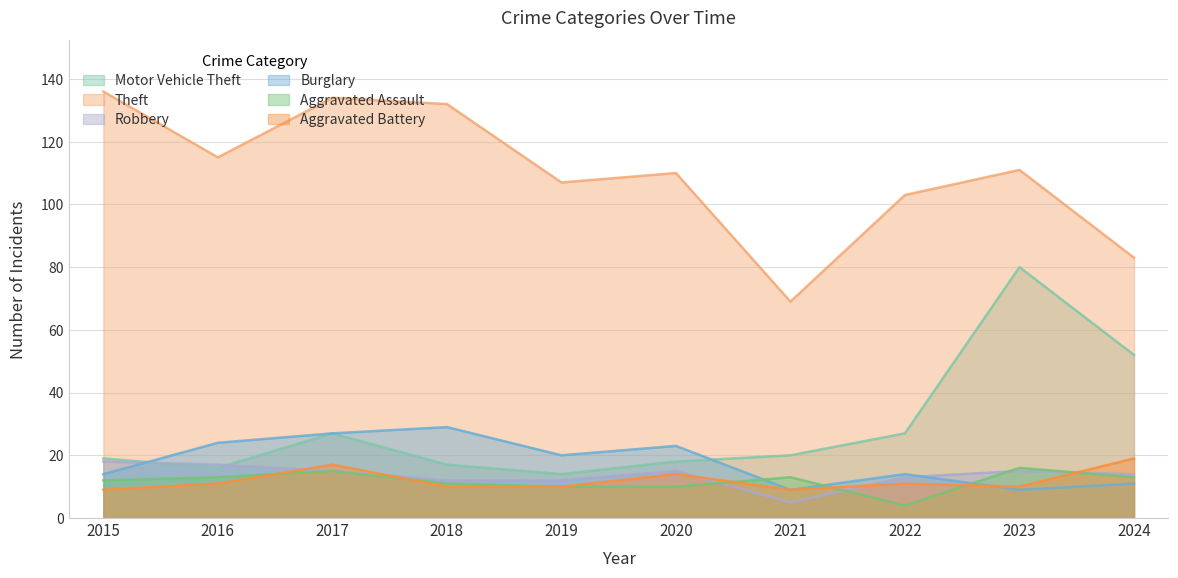

True or false: Motor Vehicle Theft and Theft cross at least once.

False